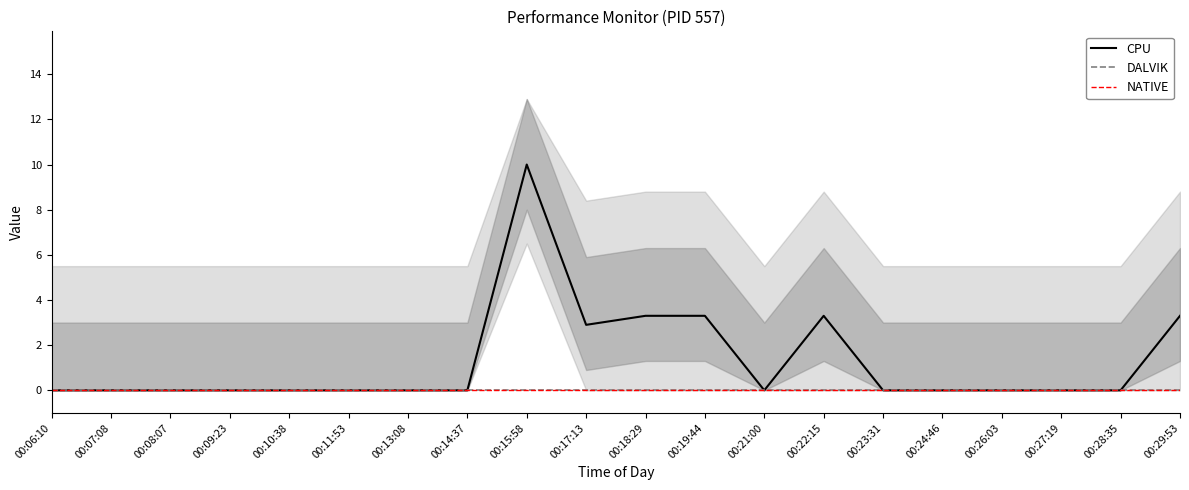

Where is DALVIK nearest to the value 0?

00:06:10